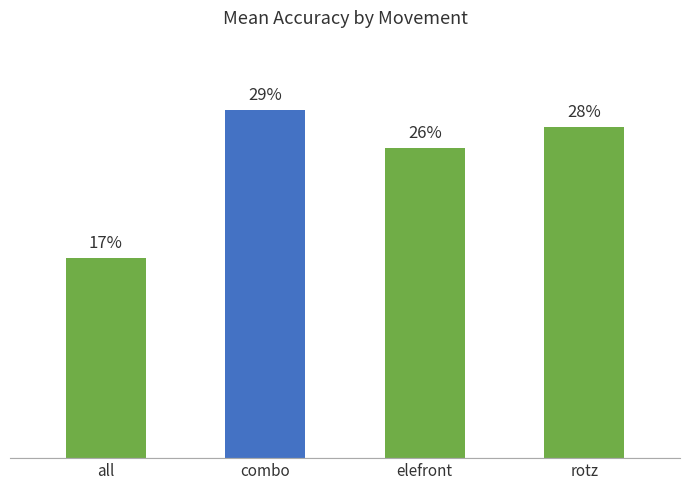

Reading right to left, what are all the values shown in this chart?

rotz=27.8	elefront=26.1	combo=29.2	all=16.8